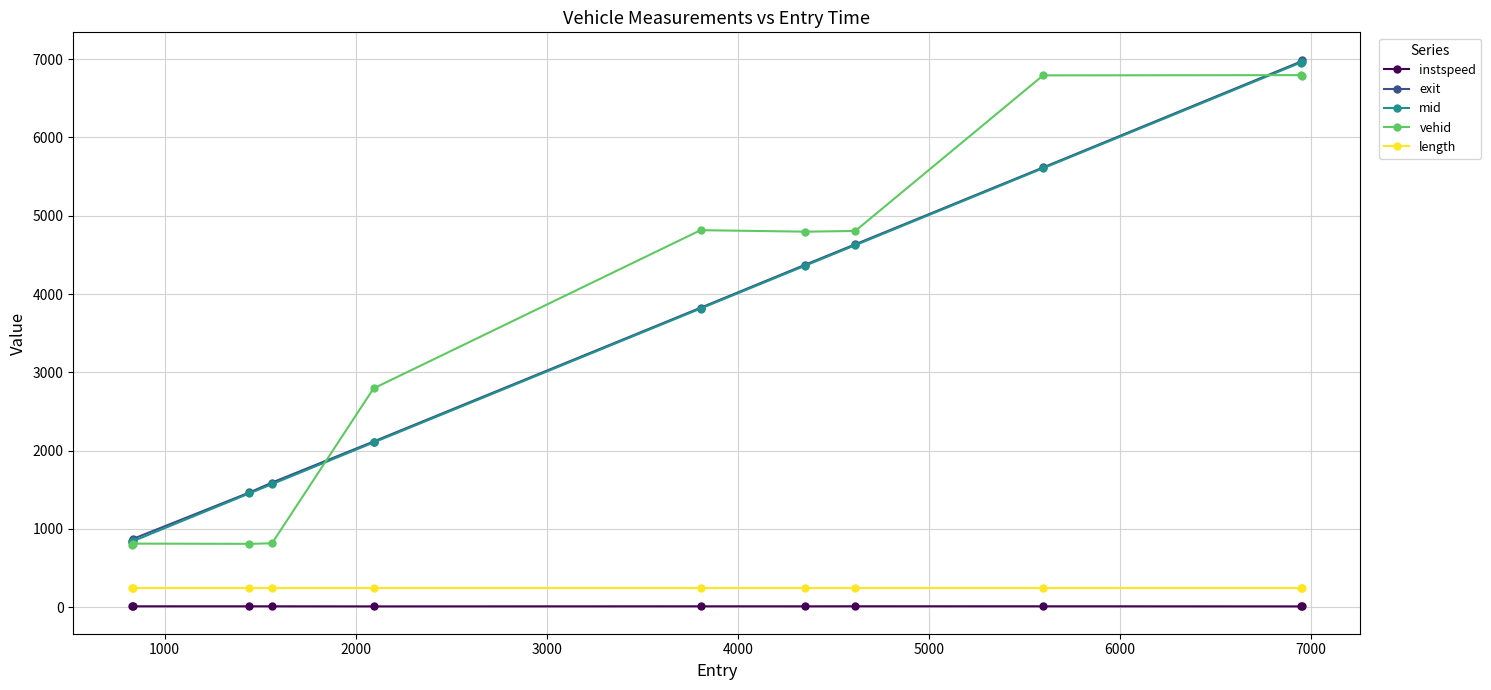

What is the lowest value of the length series?

245.4